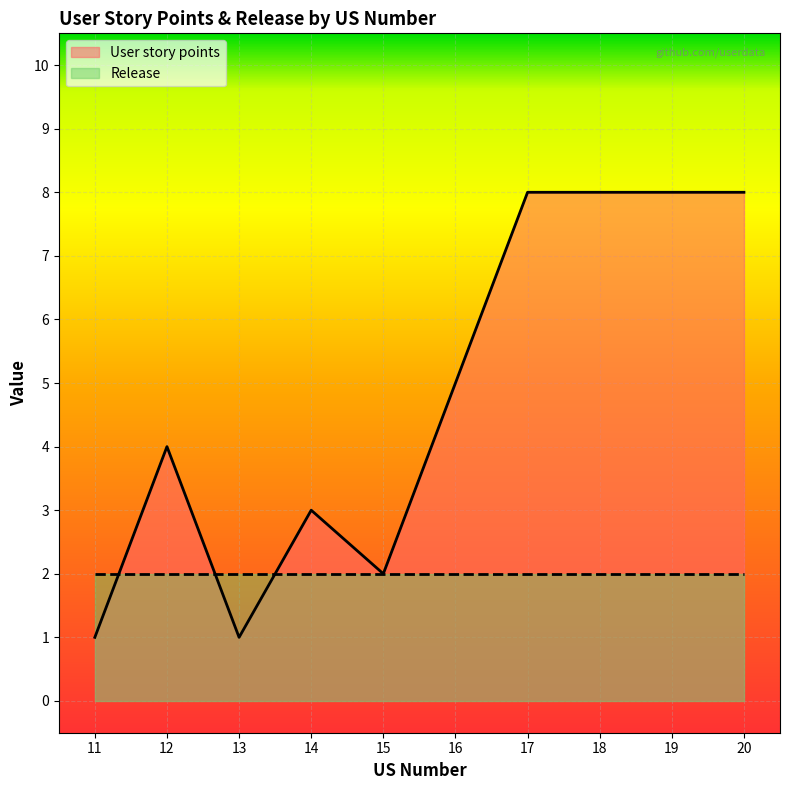

What is the approximate value at 12?

4